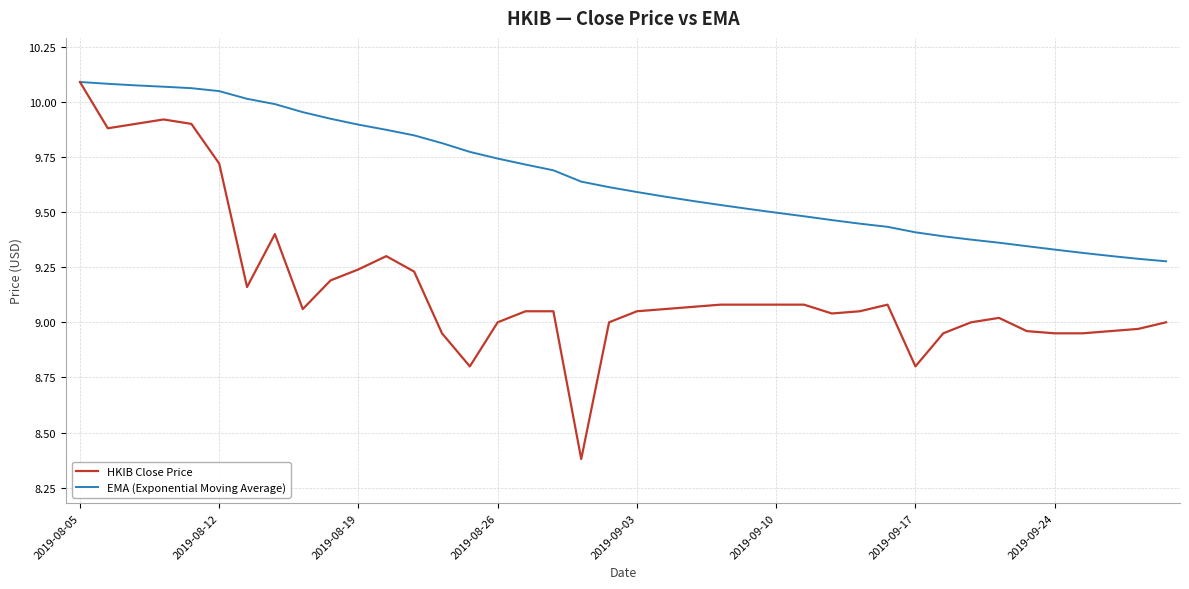

List the series in order of their overall mean, highest first.

EMA (Exponential Moving Average), HKIB Close Price